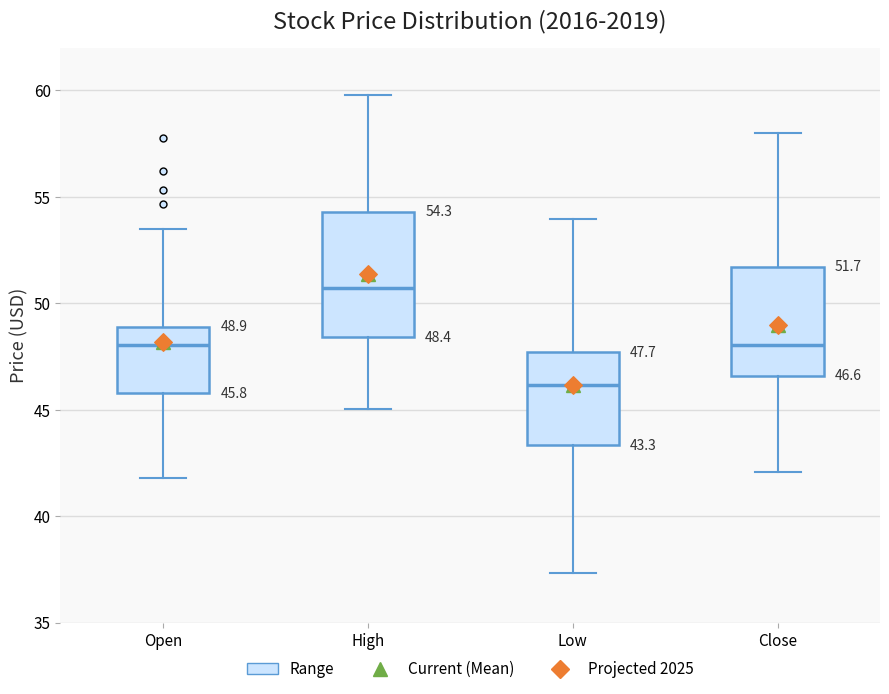

Comparing the boxes themselves (not the whiskers), which one is the tallest?

High